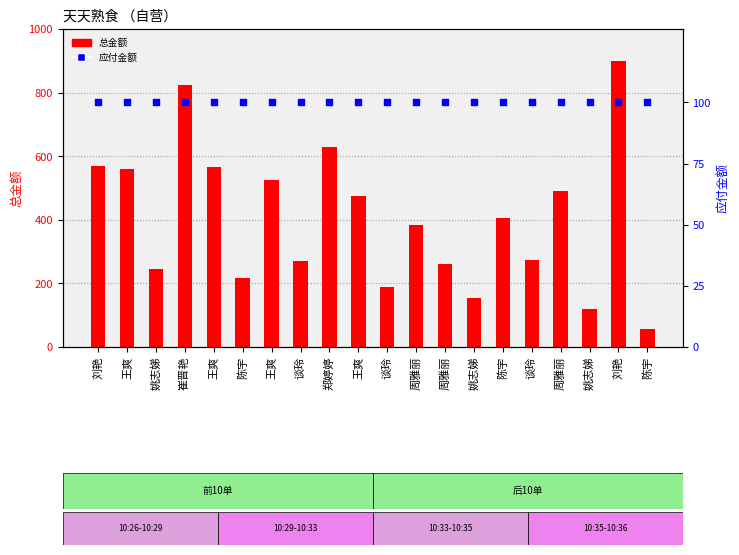

Which series reaches the maximum Y coordinate?

总金额